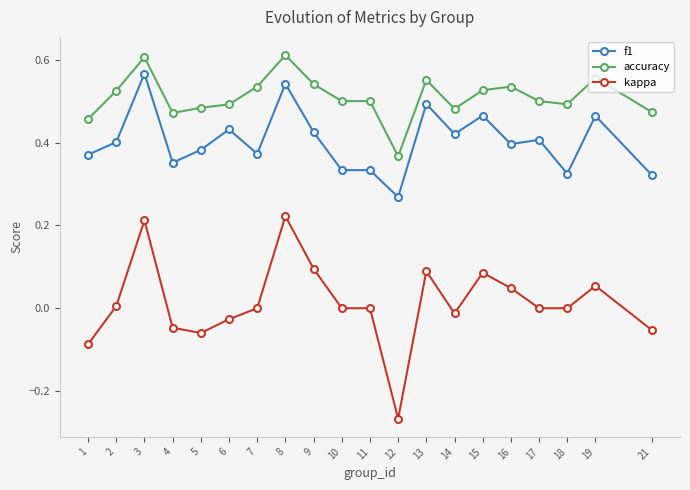

At 2, list the series in order from largest to smallest.

accuracy, f1, kappa